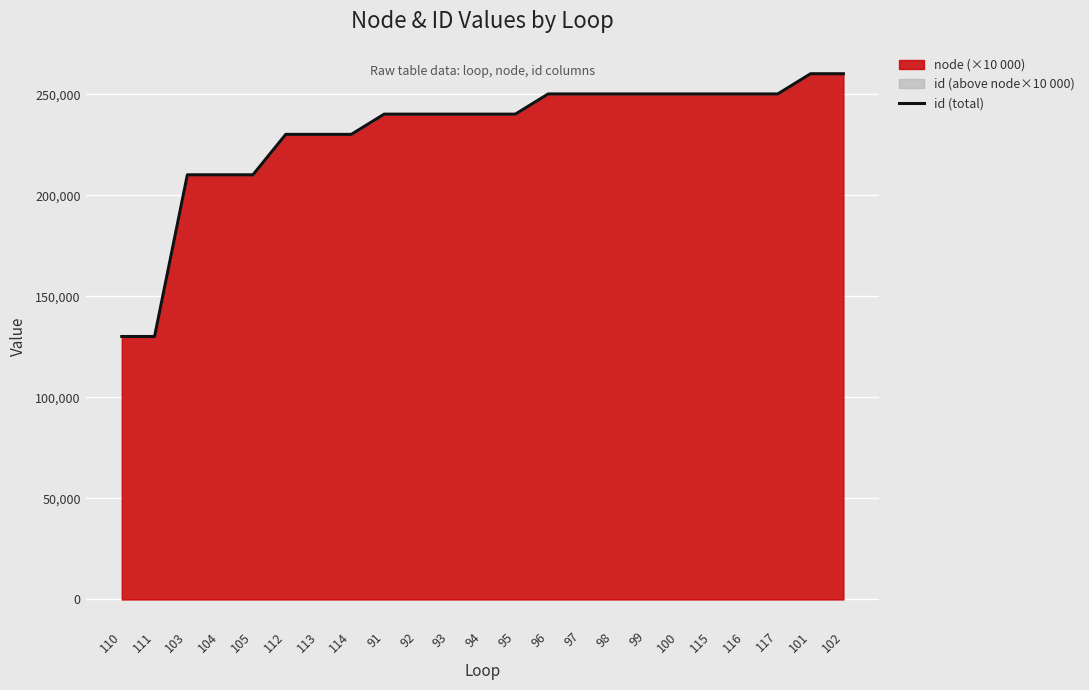

Reading left to right, what are all the values shown in this chart?

110=130101	111=130102	103=210101	104=210102	105=210103	112=230106	113=230107	114=230108	91=240104	92=240105	93=240106	94=240107	95=240108	96=250101	97=250102	98=250103	99=250104	100=250105	115=250106	116=250107	117=250108	101=260101	102=260102